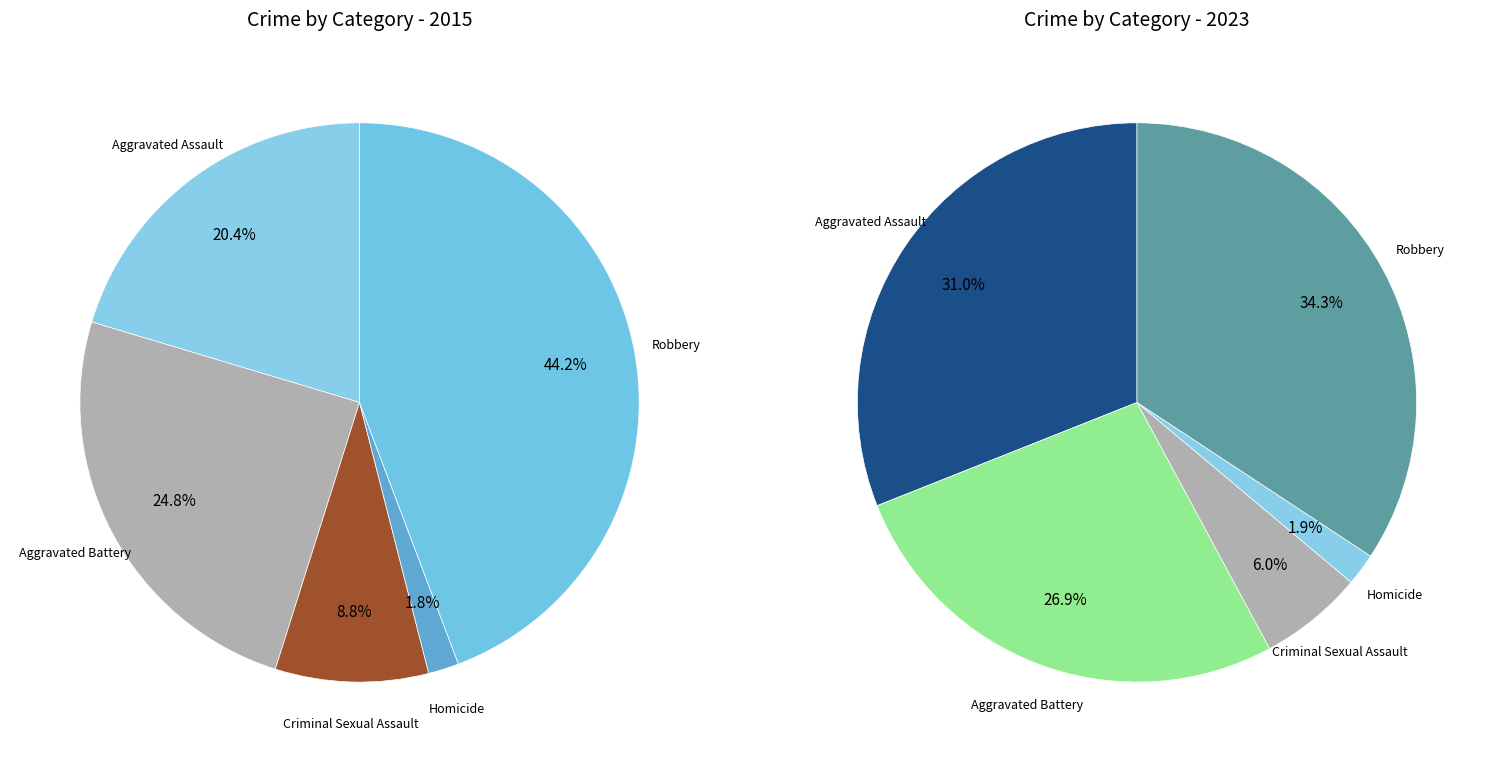

Is there any slice that represents more than half of the pie?

No